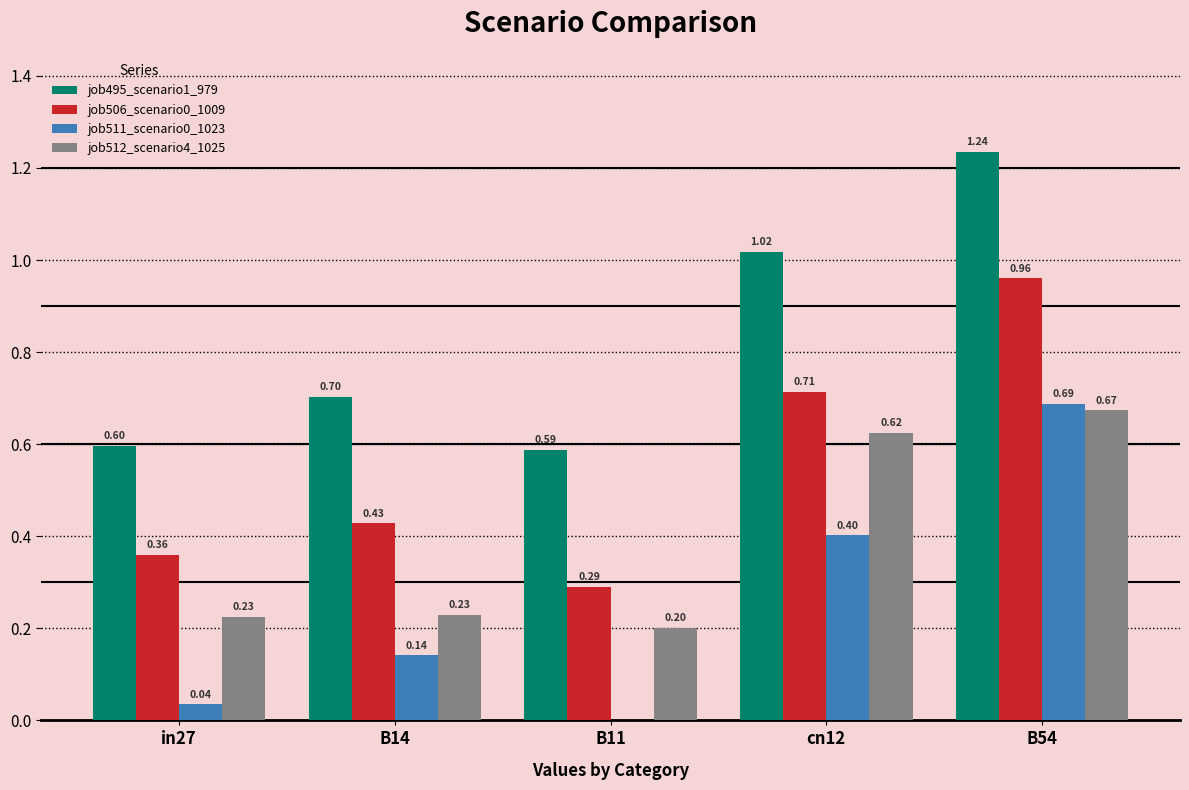

What is the sum of the job506_scenario0_1009 values at cn12 and B54?

1.7